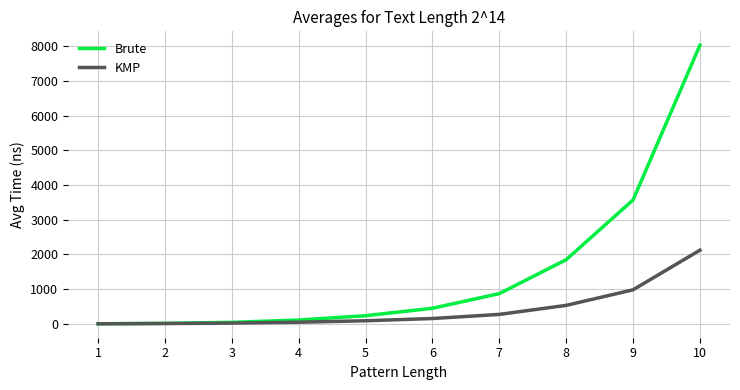

What is the lowest value of the KMP series?

3.1